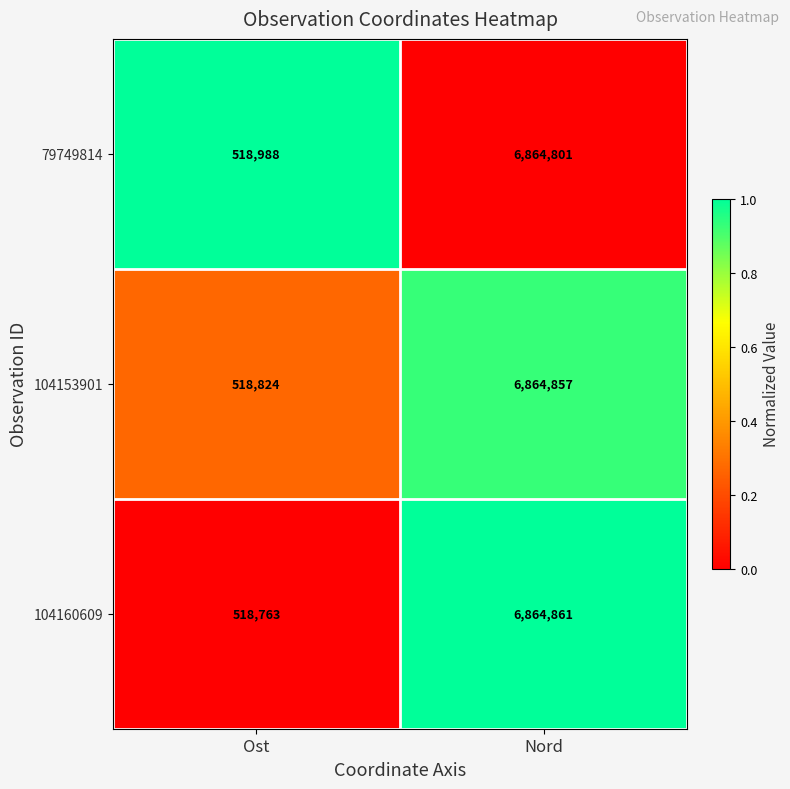

Which label corresponds to the smallest value in the chart?

Ost